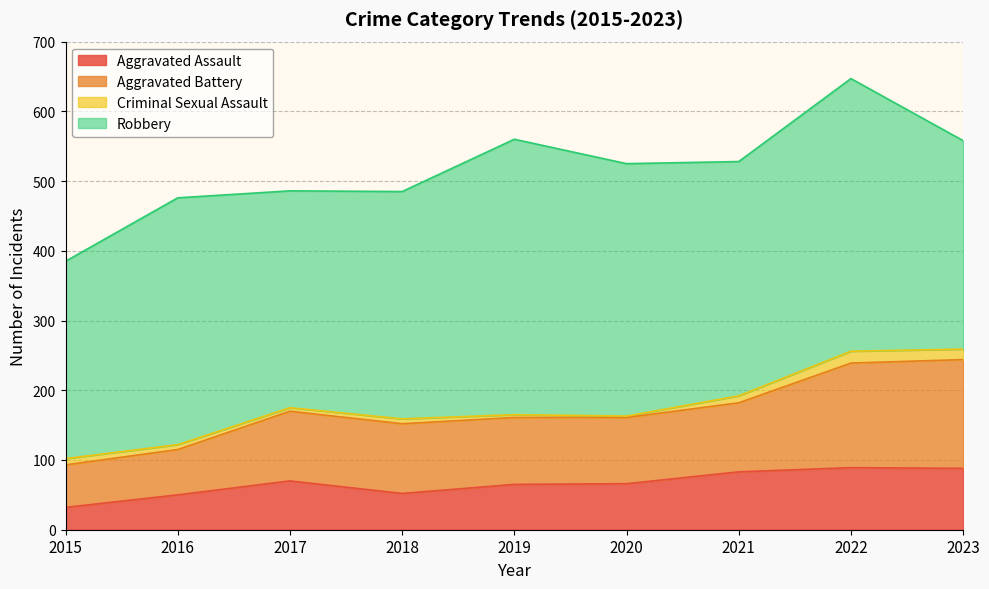

The Aggravated Assault series shows 40 at 2021. True or false?

False